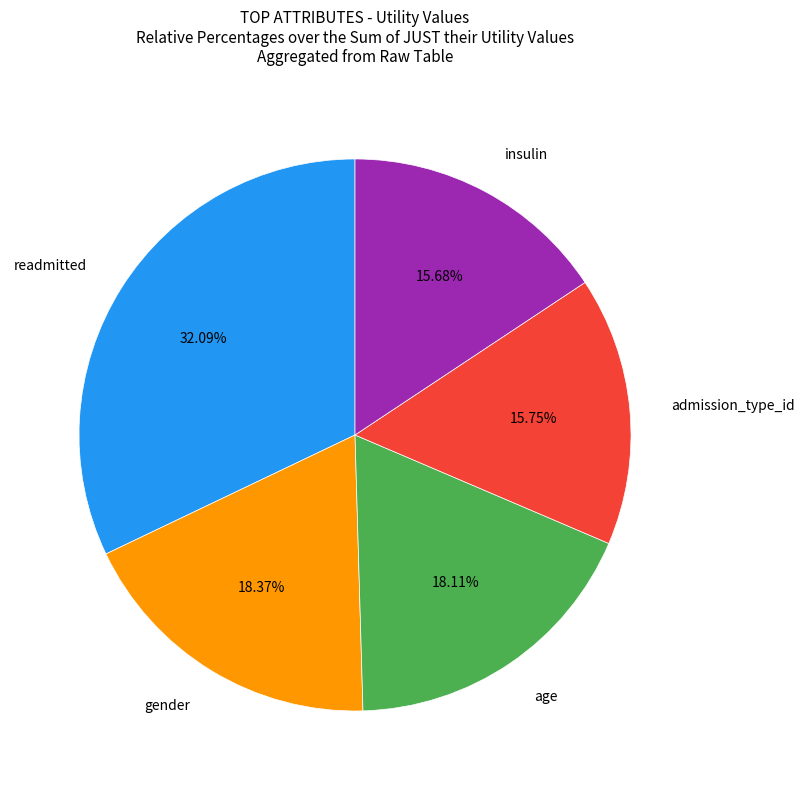

Is there any slice that represents more than half of the pie?

No